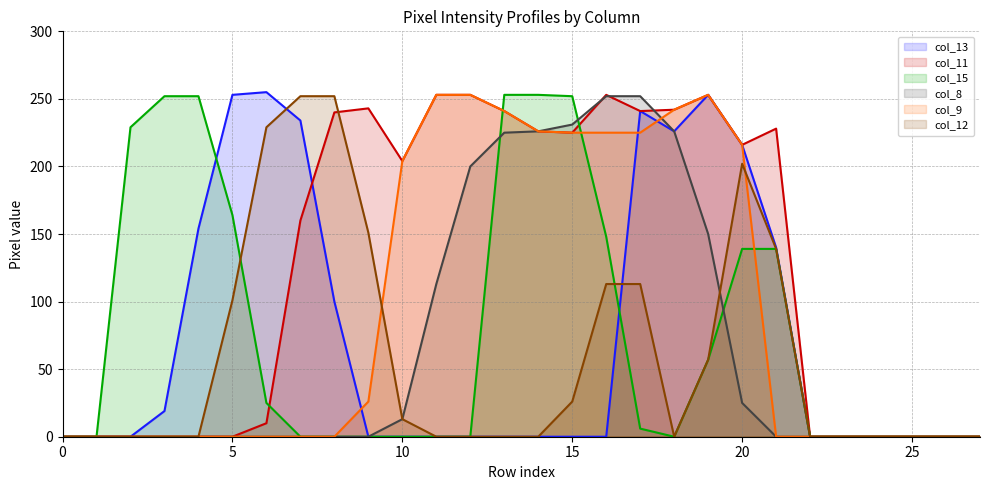

Where is col_15 nearest to the value 126?

20